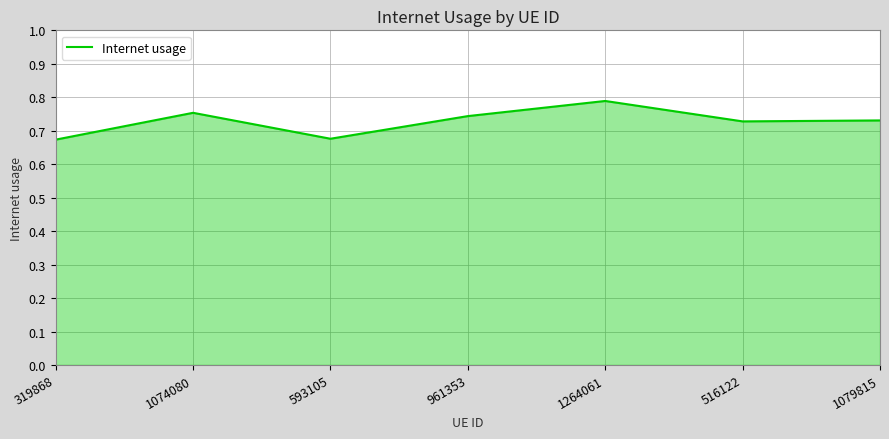

What is the sum of the values at 961353 and 1264061?

1.5